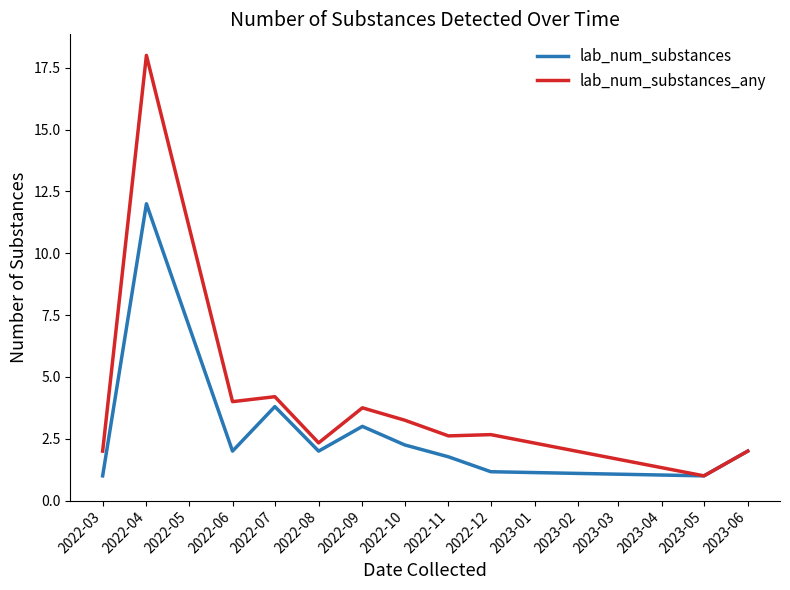

What is the total value across all series at 2022-03?

3.0